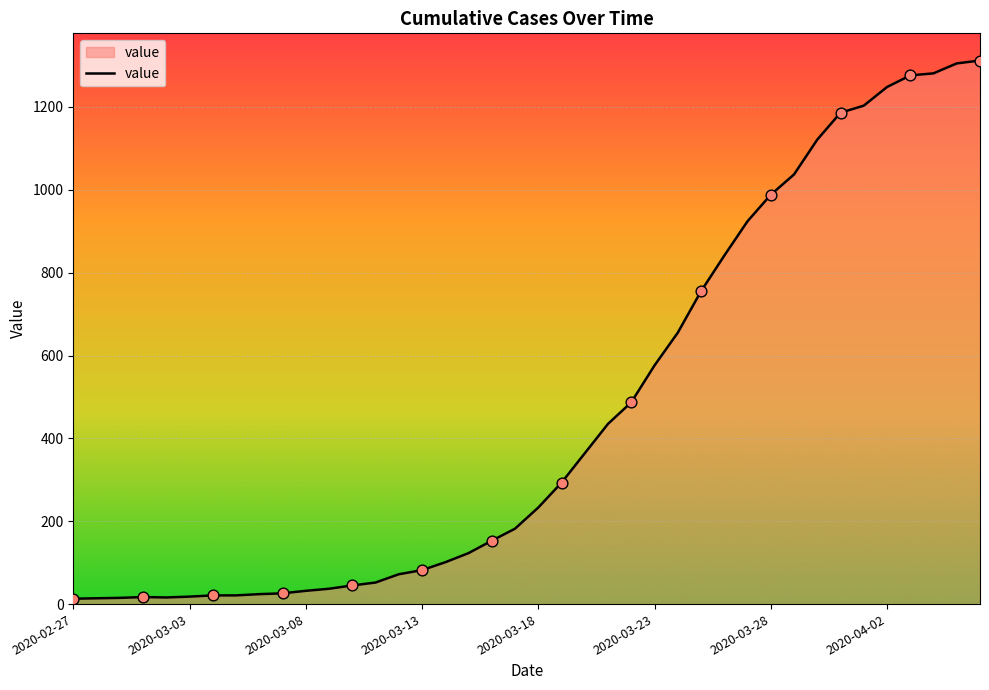

What is the greatest value displayed?

1312